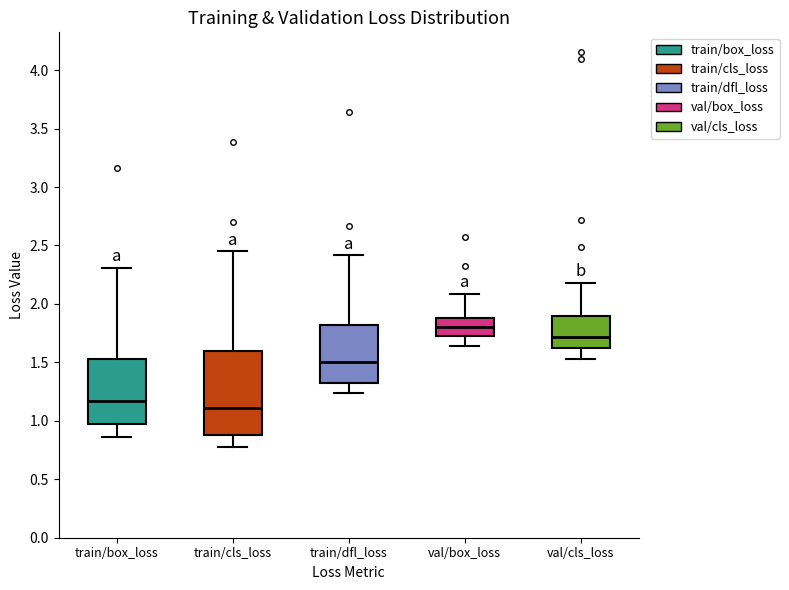

Reading left to right, transcribe this box plot: for each box, give where its median line is, the range the box spans, and where its two whiskers end, as read against the y-axis. The values are not printed on the chart, so give them approximately, as read against the axis.

train/box_loss: median 1.15, box 0.95 to 1.55, whiskers 0.85 to 2.30
train/cls_loss: median 1.10, box 0.90 to 1.60, whiskers 0.75 to 2.45
train/dfl_loss: median 1.50, box 1.30 to 1.80, whiskers 1.25 to 2.40
val/box_loss: median 1.80, box 1.70 to 1.90, whiskers 1.65 to 2.10
val/cls_loss: median 1.70, box 1.65 to 1.90, whiskers 1.55 to 2.20